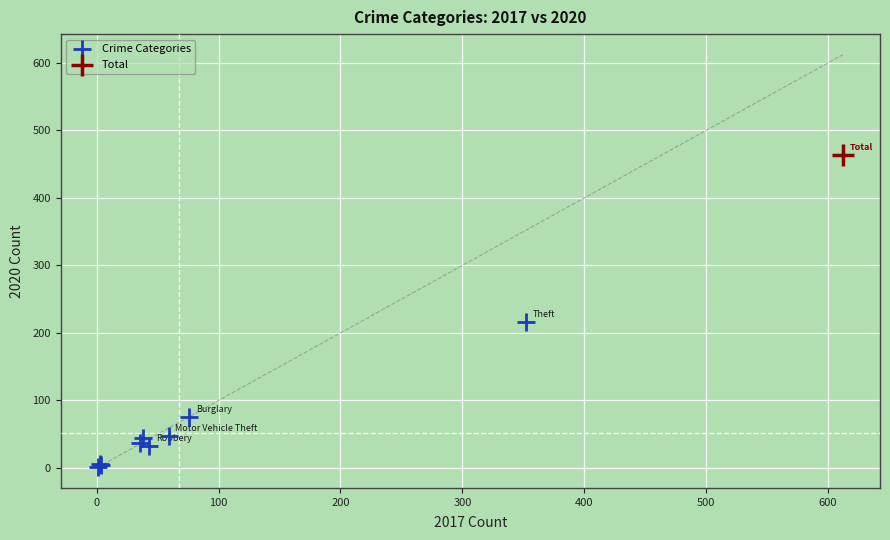

What are all the series names shown in the legend?

Crime Categories, Total